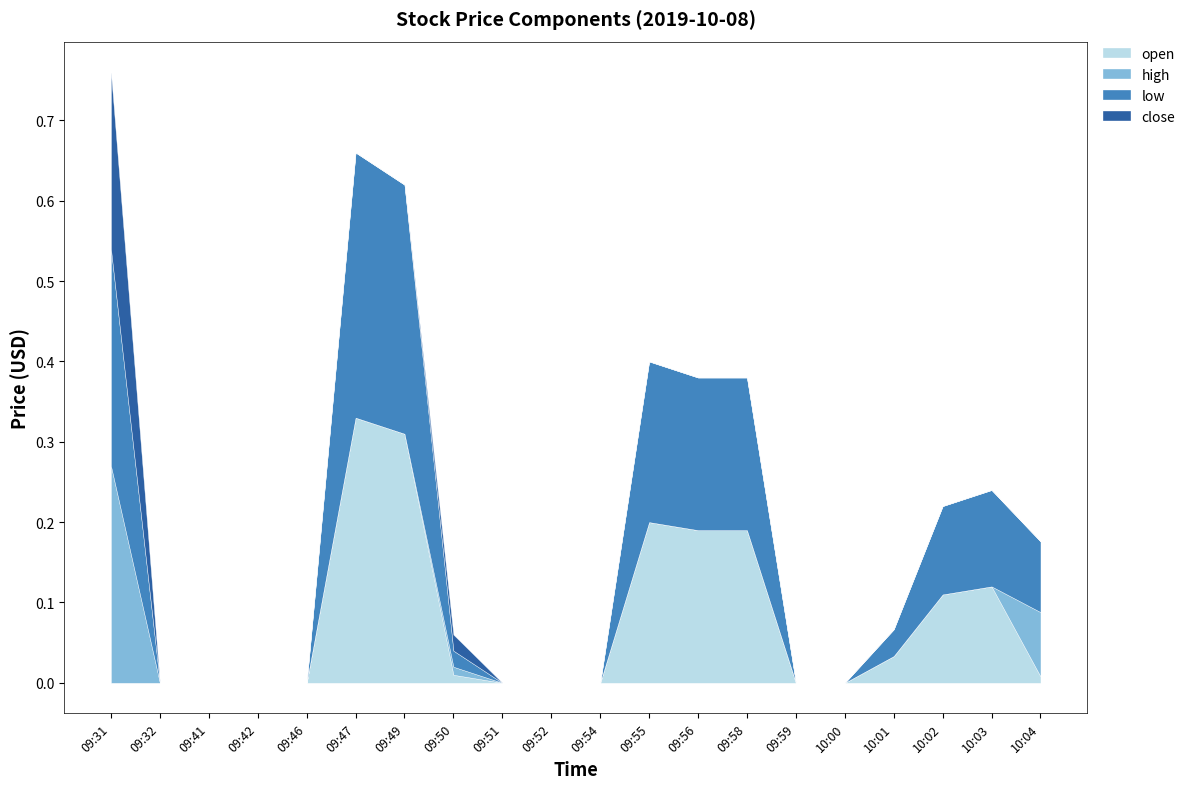

Rank the series at 09:52 from lowest to highest value.

open, high, low, close